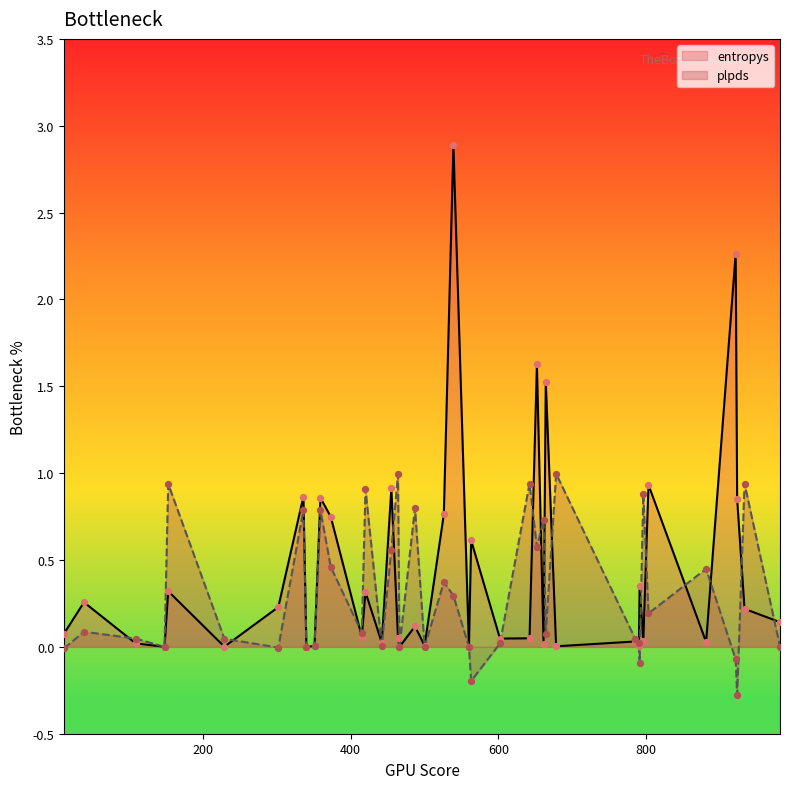

What are all the series names shown in the legend?

entropys, plpds